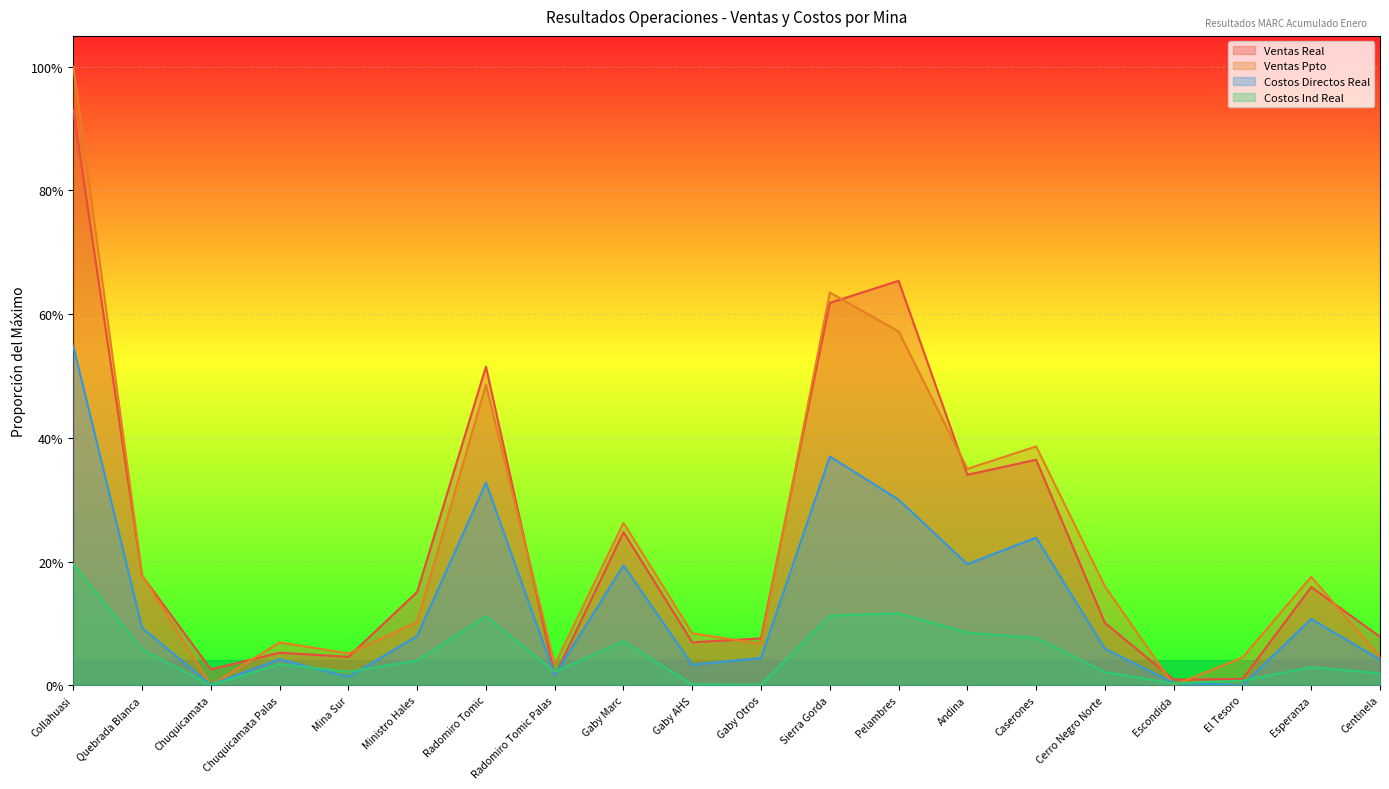

What is the sum of all Costos Directos Real values?

2.7